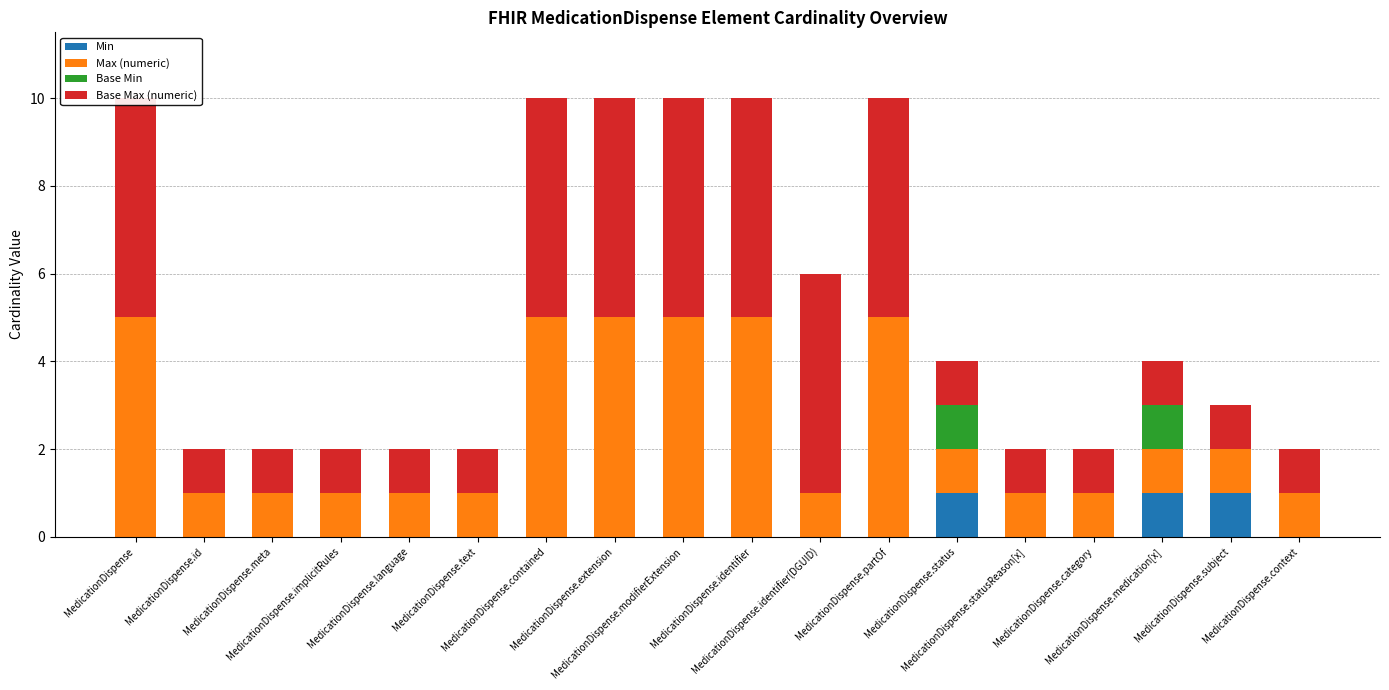

What is the difference between the Max (numeric) values at MedicationDispense.statusReason[x] and MedicationDispense.partOf?

4